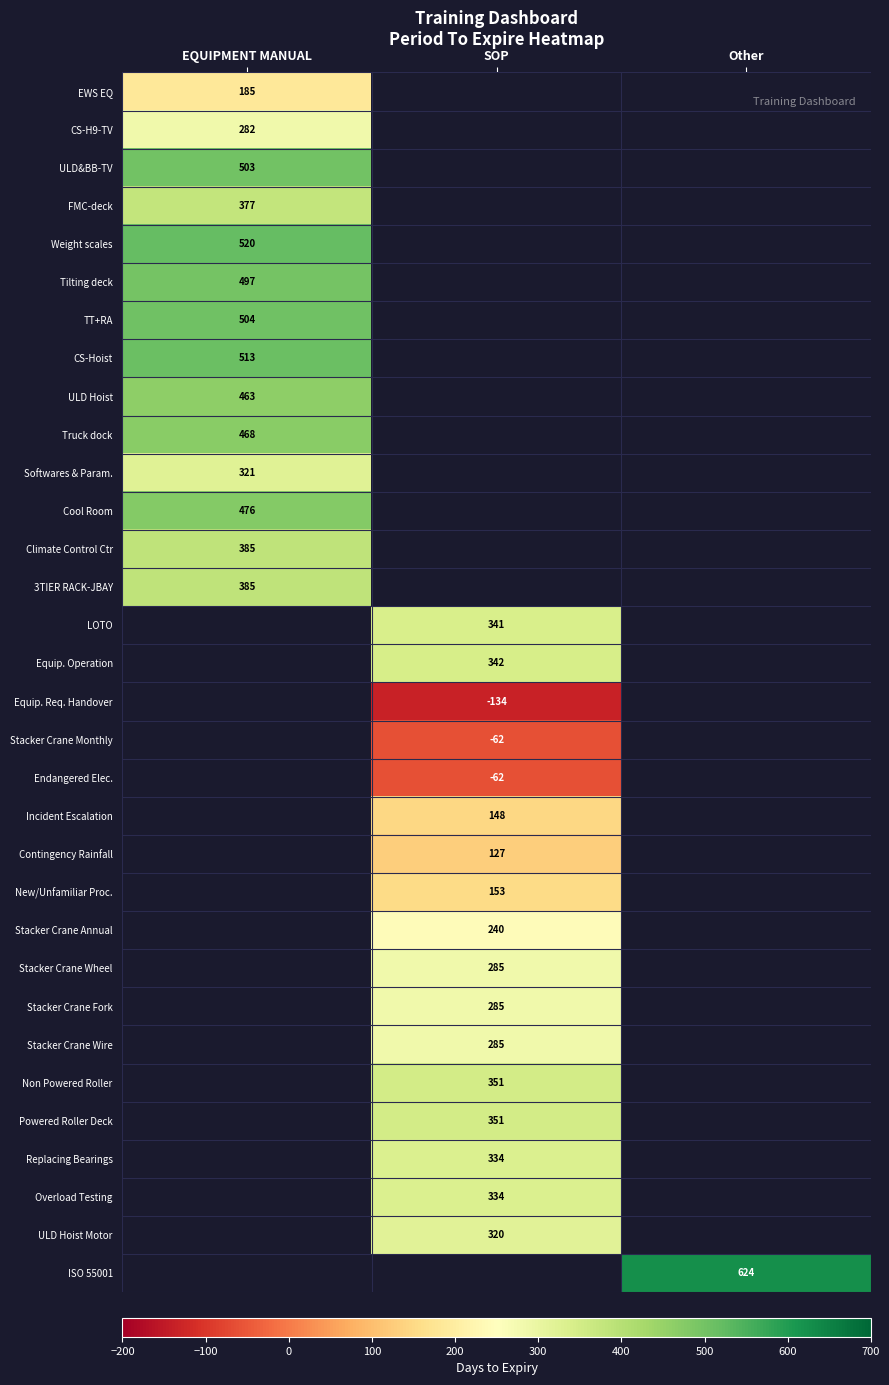

Is it true that Powered Roller Deck equals 351 at SOP?

True